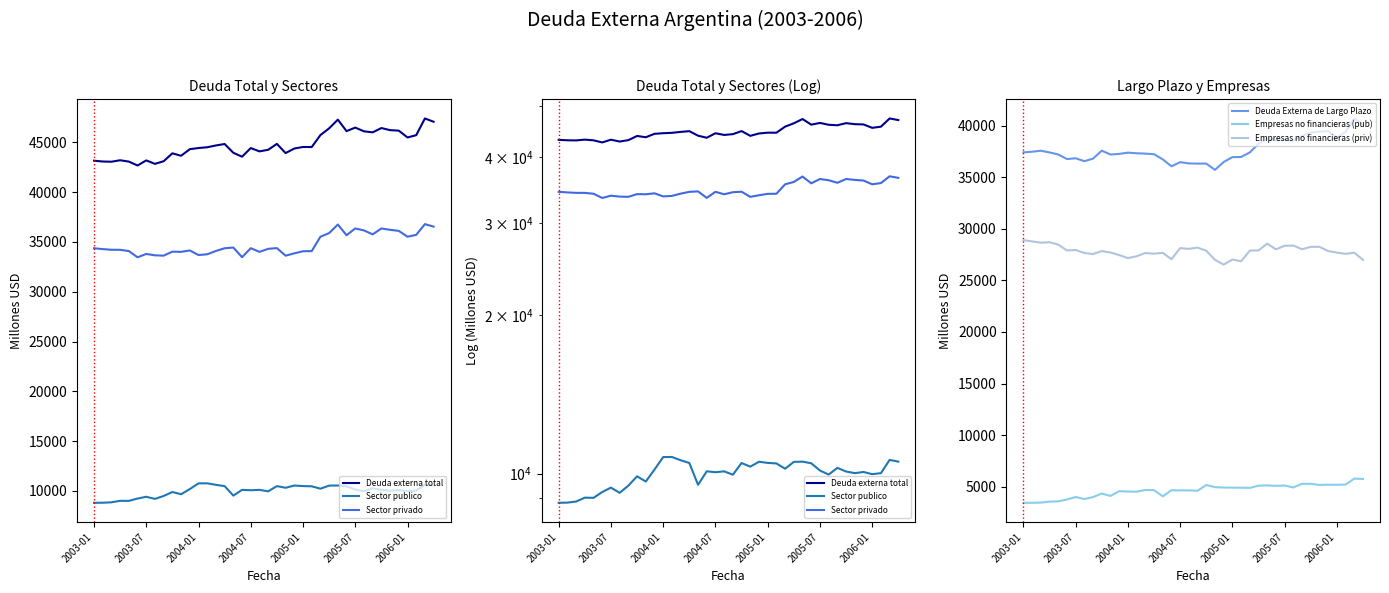

The value of Empresas no financieras (pub) at 2004-07 is 6094. True or false?

False